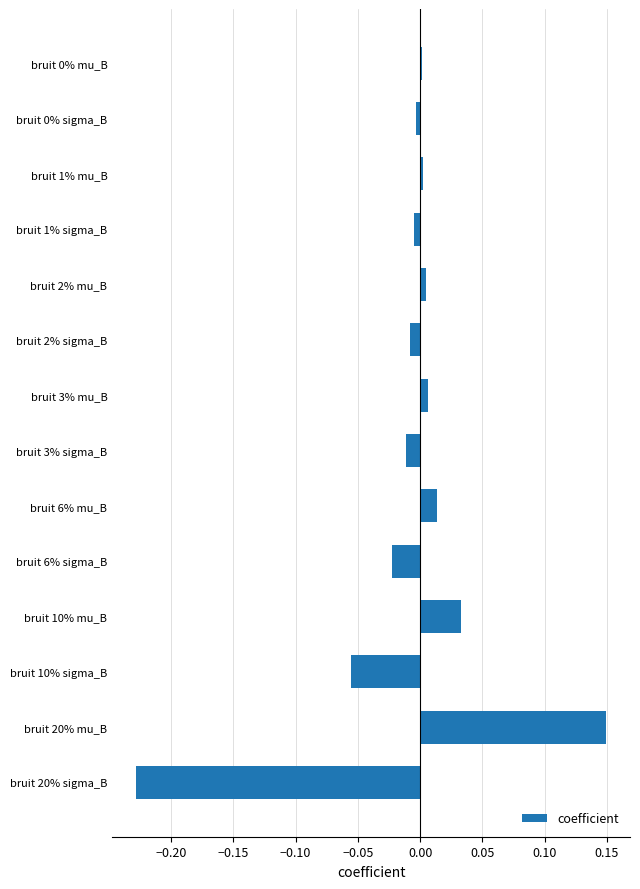

At which category does the chart reach its minimum across all series?

bruit 20% sigma_B